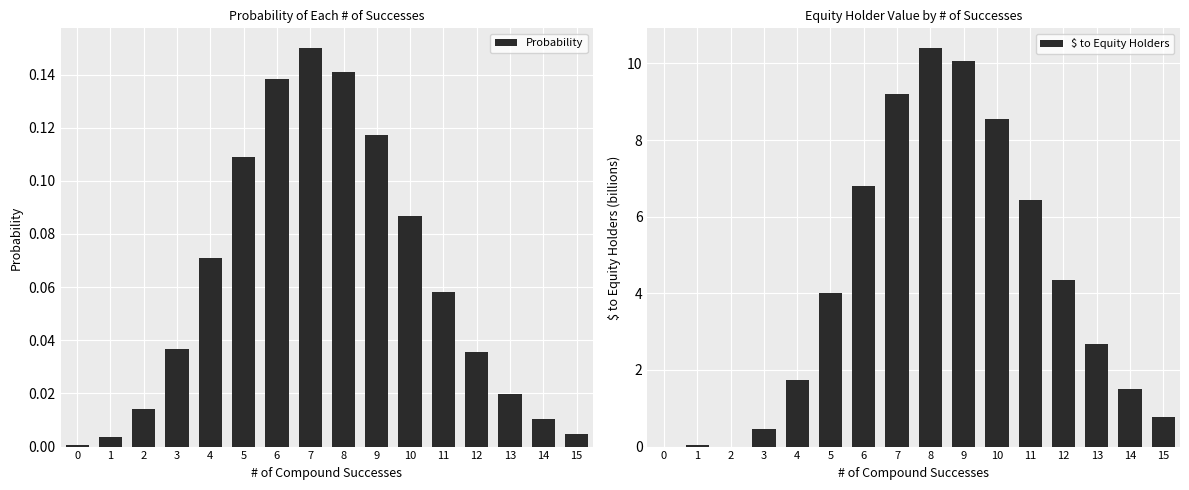

What is the value of the Probability bar at the 9th from the left?

0.1